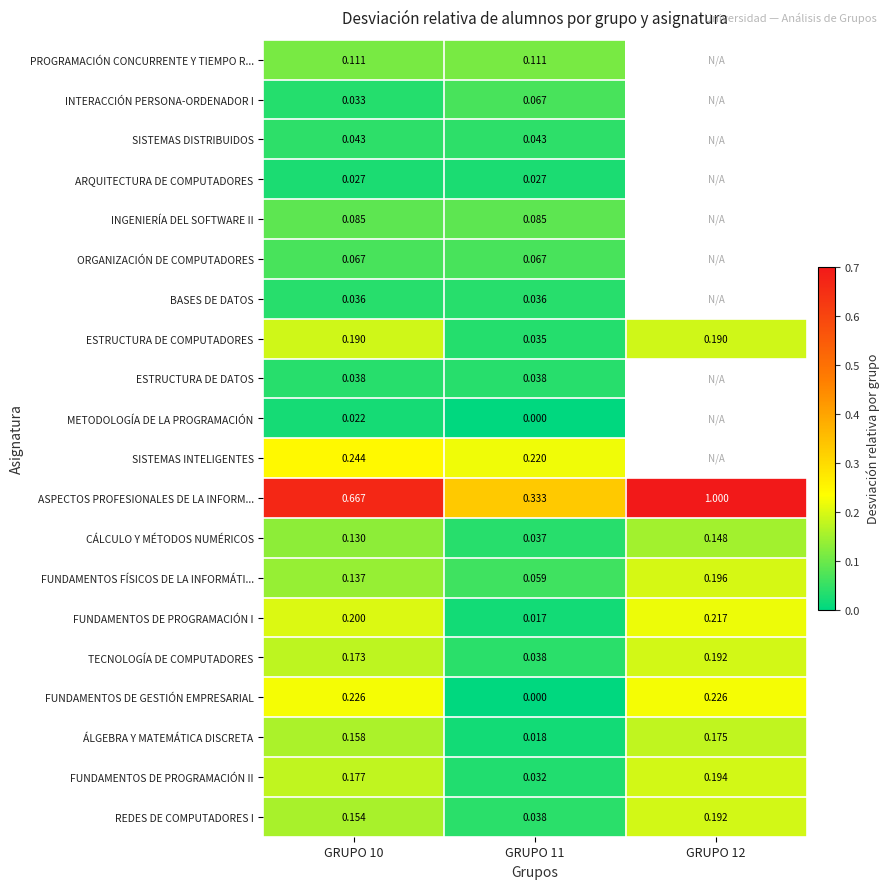

Which label corresponds to the smallest value in the chart?

GRUPO 11